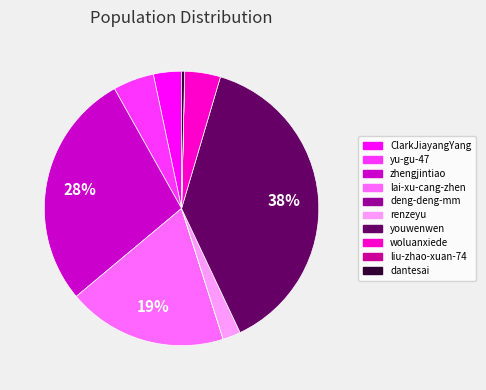

Between renzeyu and woluanxiede, which is larger?

woluanxiede